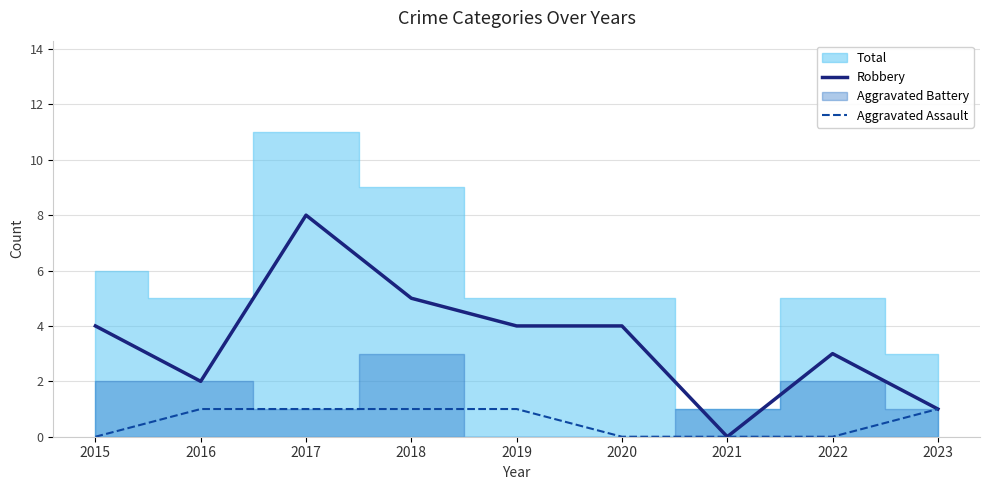

True or false: Aggravated Assault has a value of 0 at 2021.

True